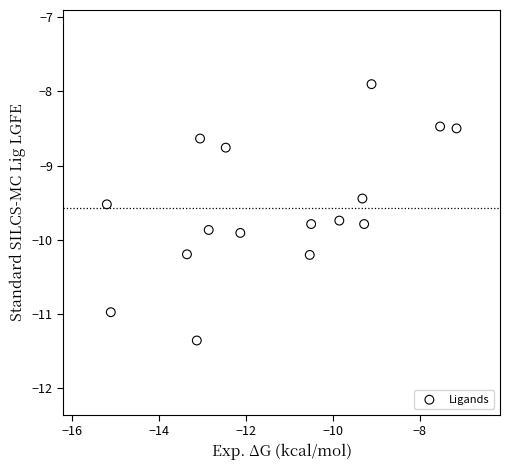

What Y value in the scatter plot is closest to -9?

-8.8